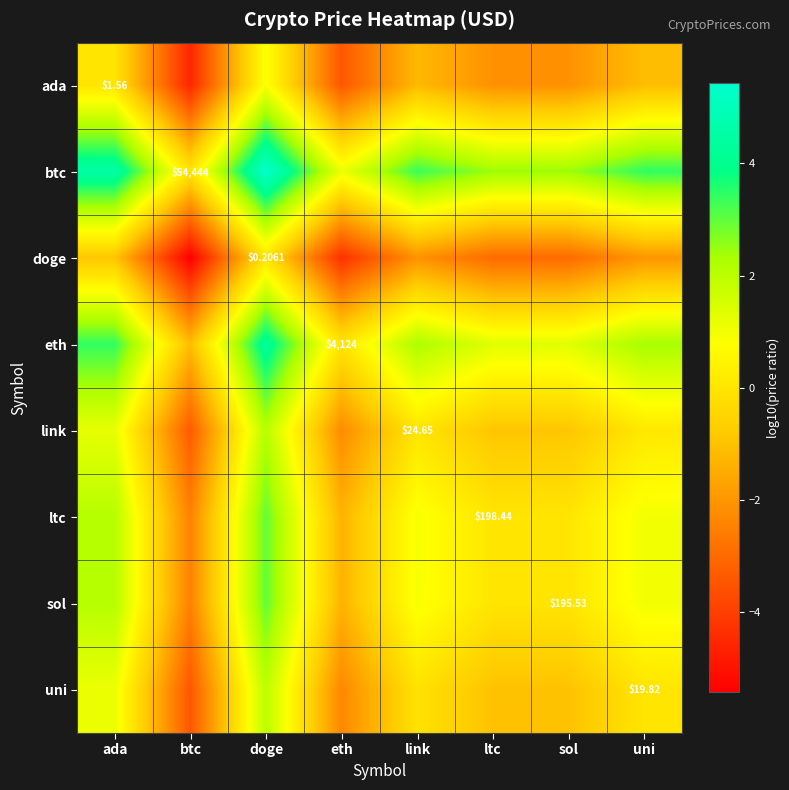

True or false: link has a value of -0.9 at sol.

True